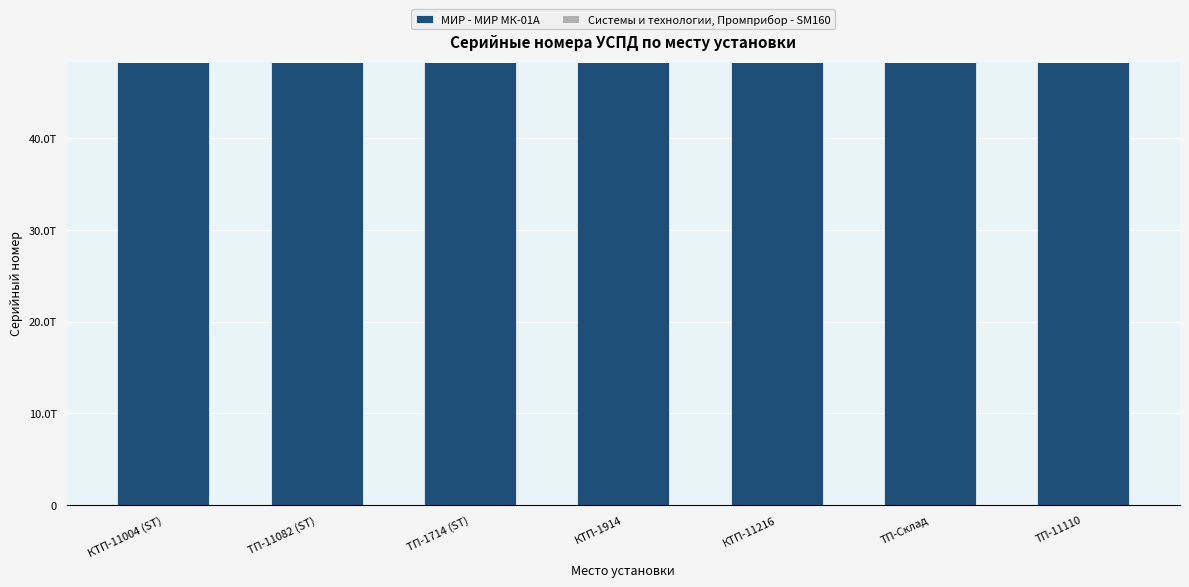

Does the chart contain stacked bars?

Yes